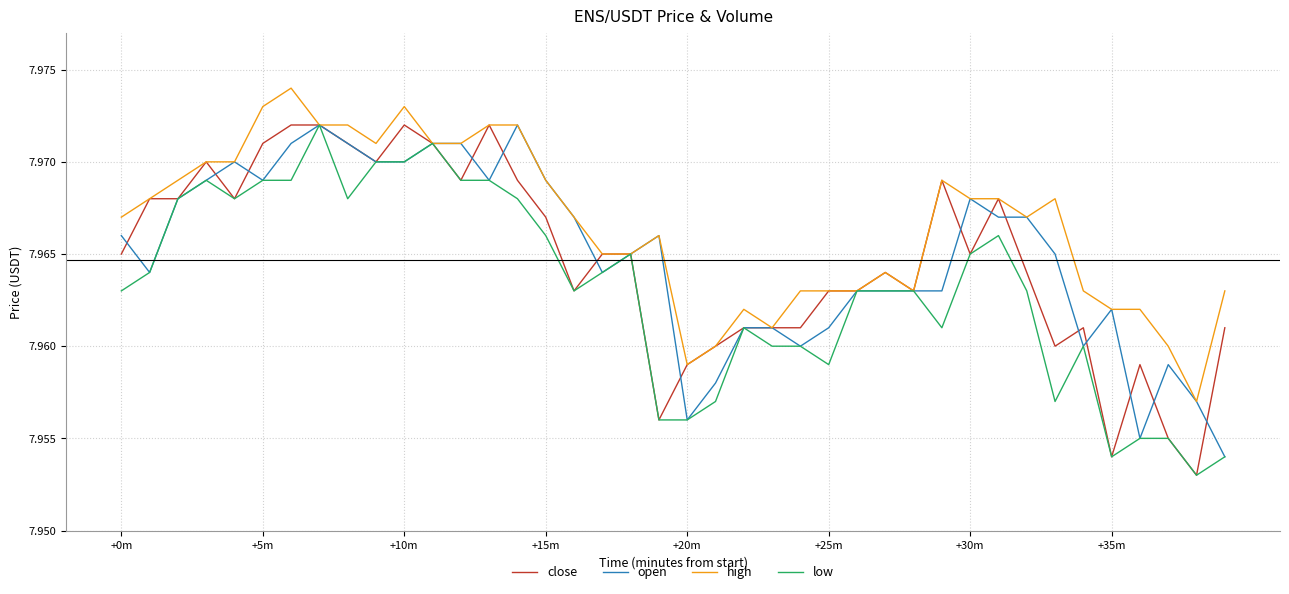

Does the chart have visible grid lines?

Yes